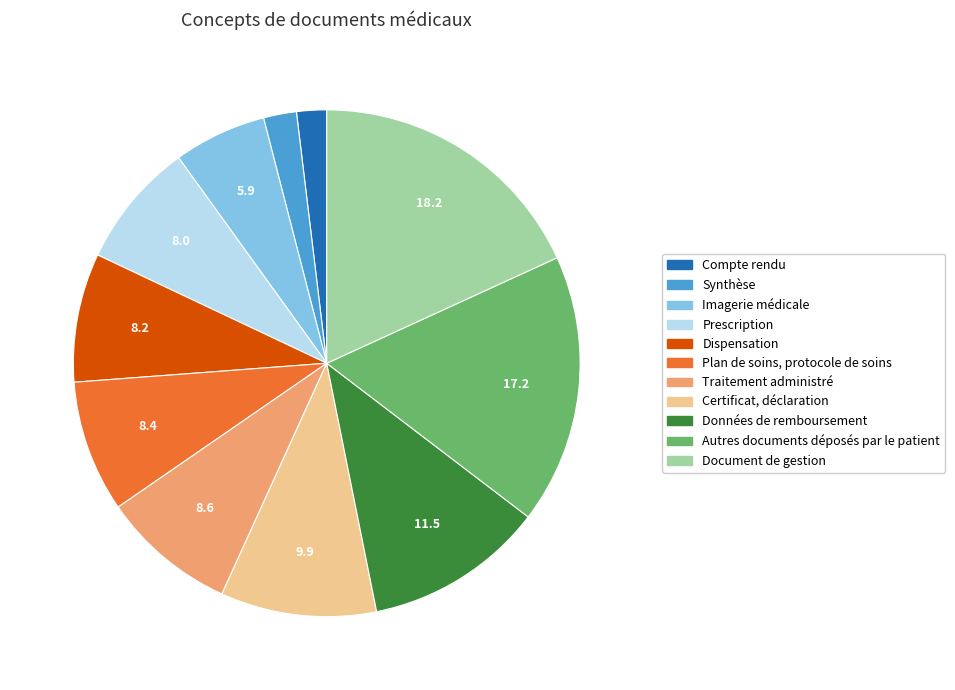

Is the sum of Synthèse and Prescription greater than half?

No